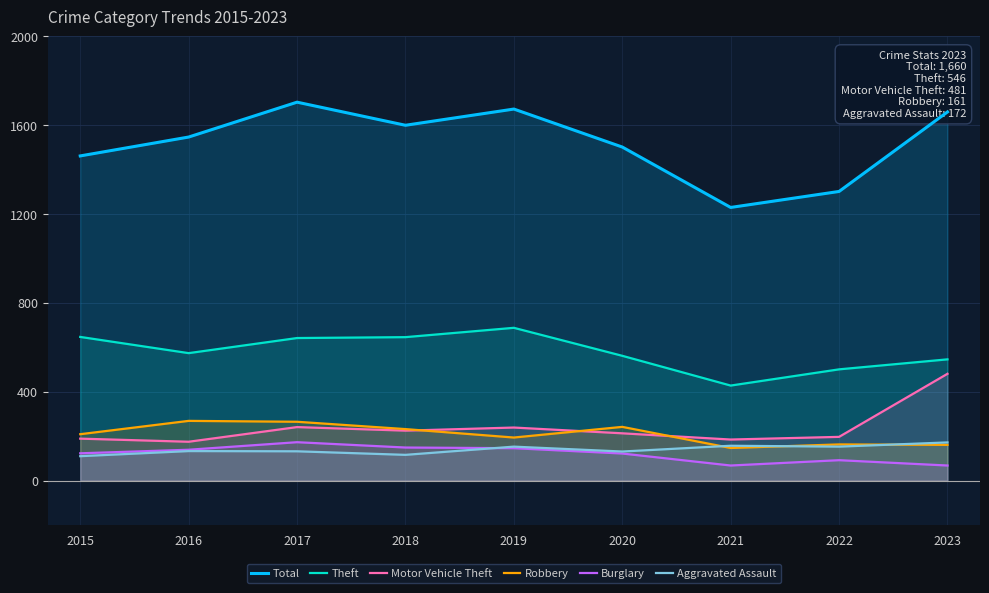

What is the difference between the highest and lowest values at 2022?

1210